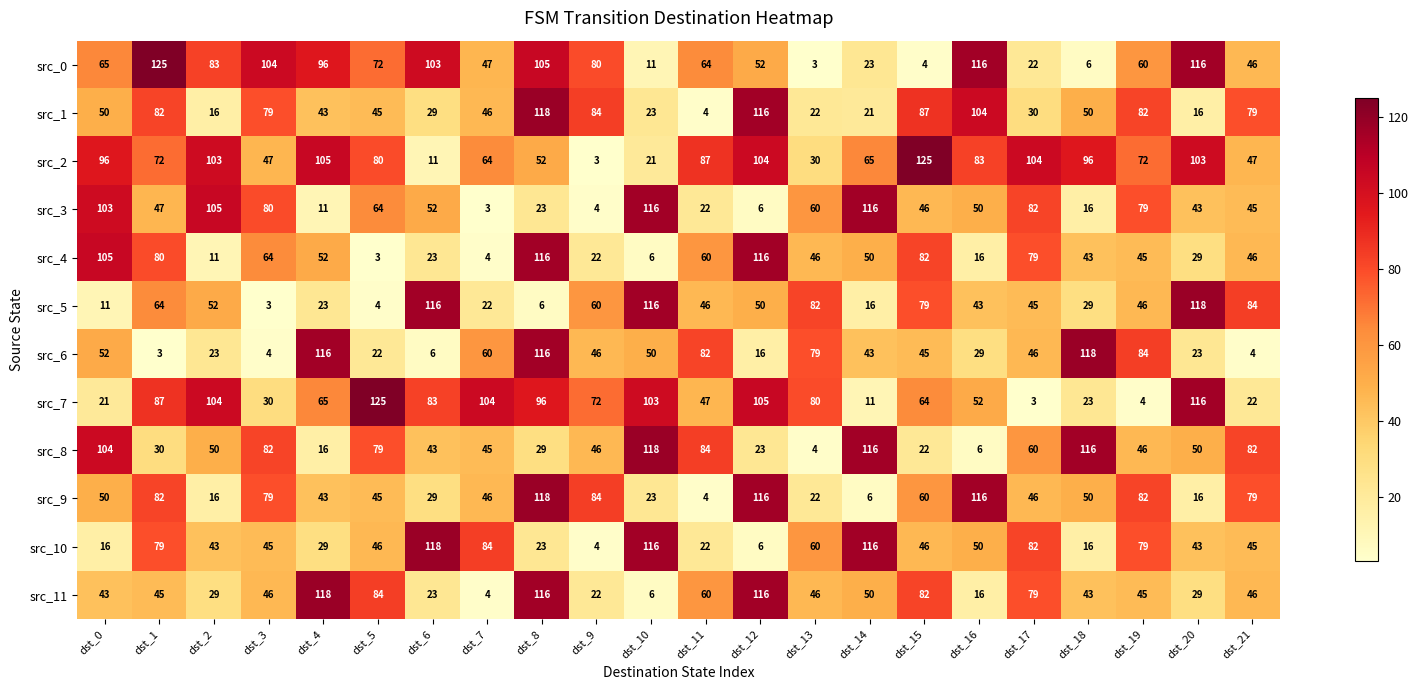

What is the sum of the src_10 values at dst_0 and dst_17?

98